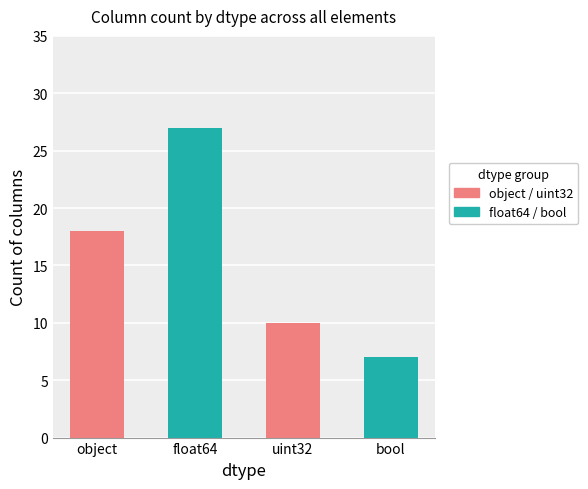

Reading left to right, list all the values displayed in this chart.

object=18	float64=27	uint32=10	bool=7